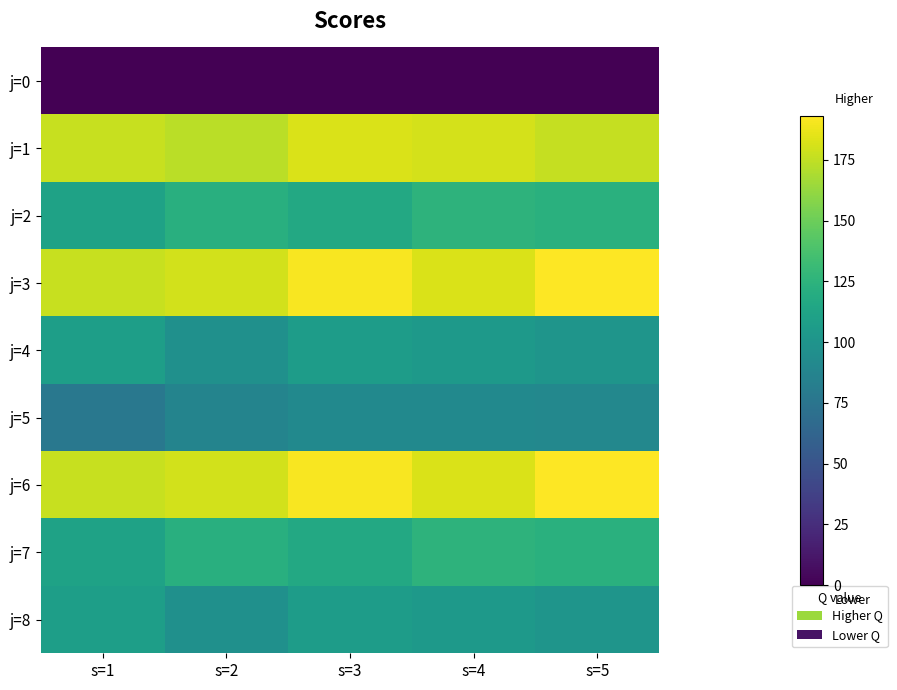

What is the total value across all series at s=3?

1103.8